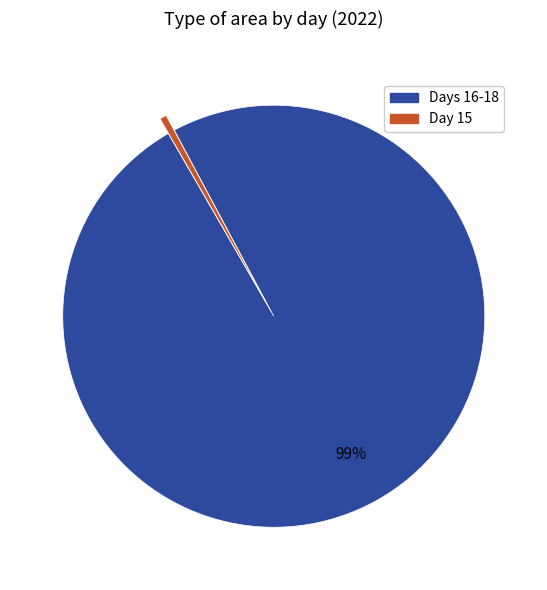

Count the number of slices in the pie.

2